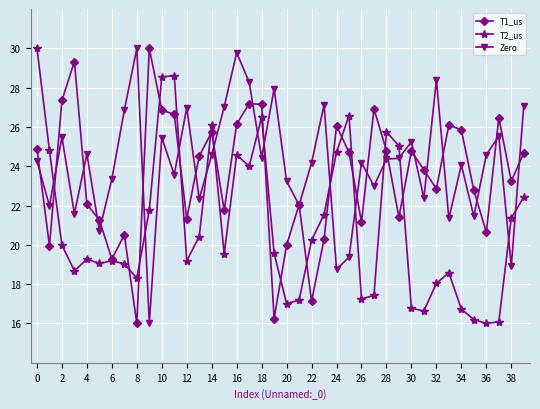

True or false: T1_us has more than 2 interior local peaks.

True